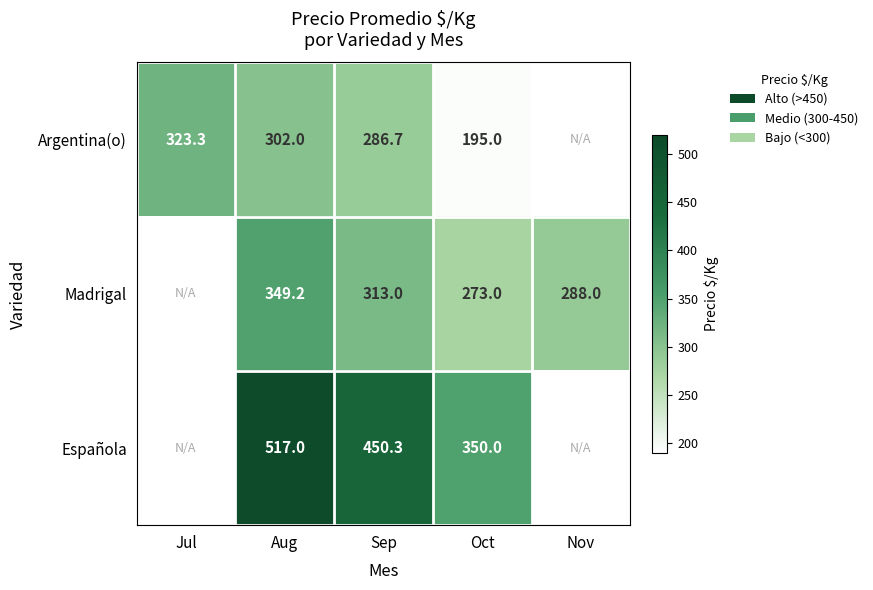

Is the value of Argentina(o) at Oct greater than the value of Madrigal at Oct?

No